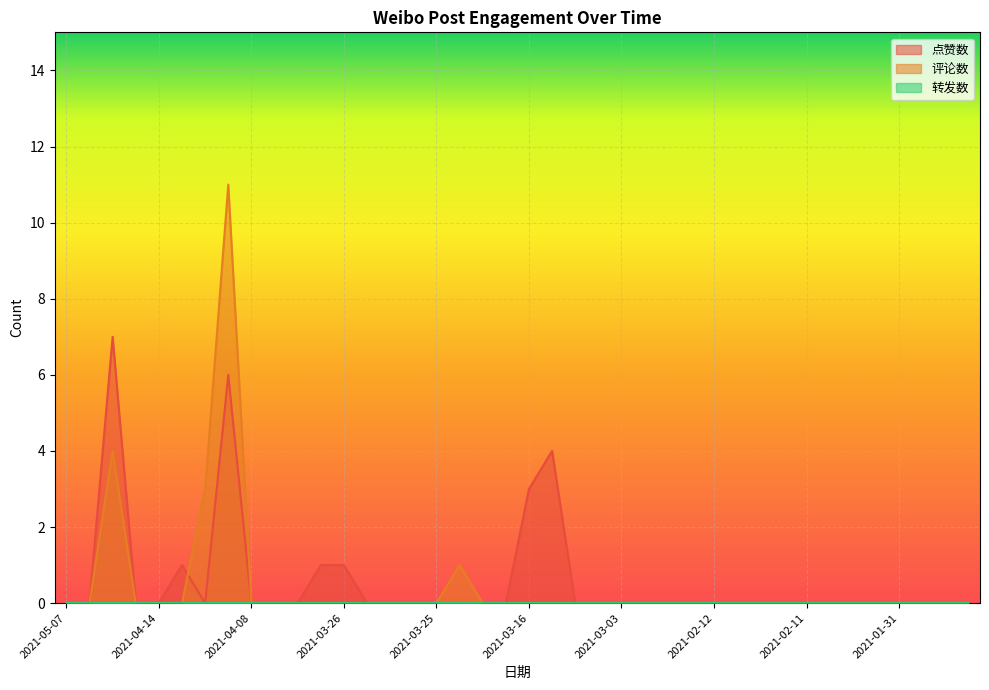

Which series has the widest spread of values?

评论数